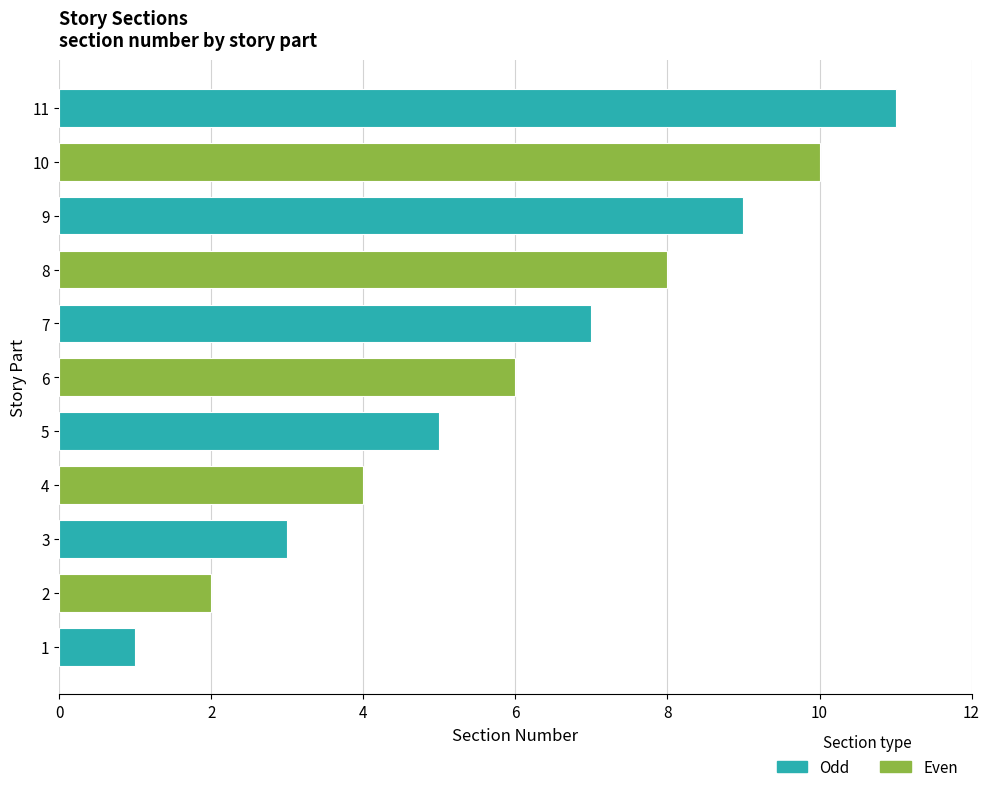

Rank the categories by value from highest to lowest.

11, 10, 9, 8, 7, 6, 5, 4, 3, 2, 1